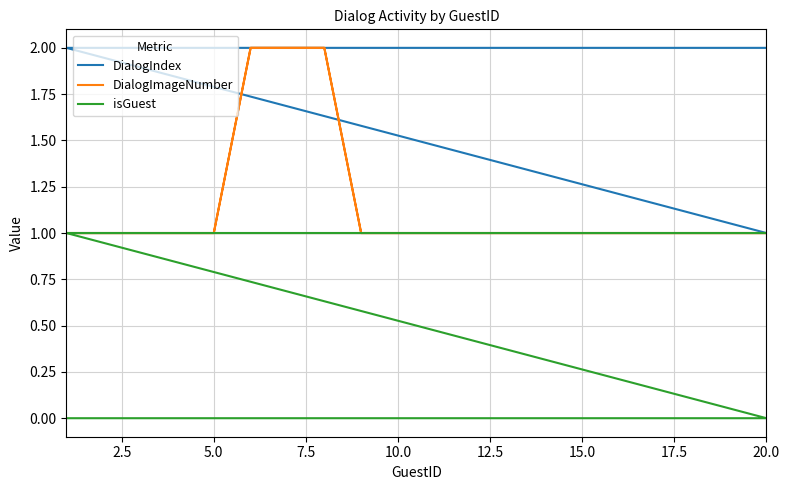

What is the maximum value shown in the chart?

2